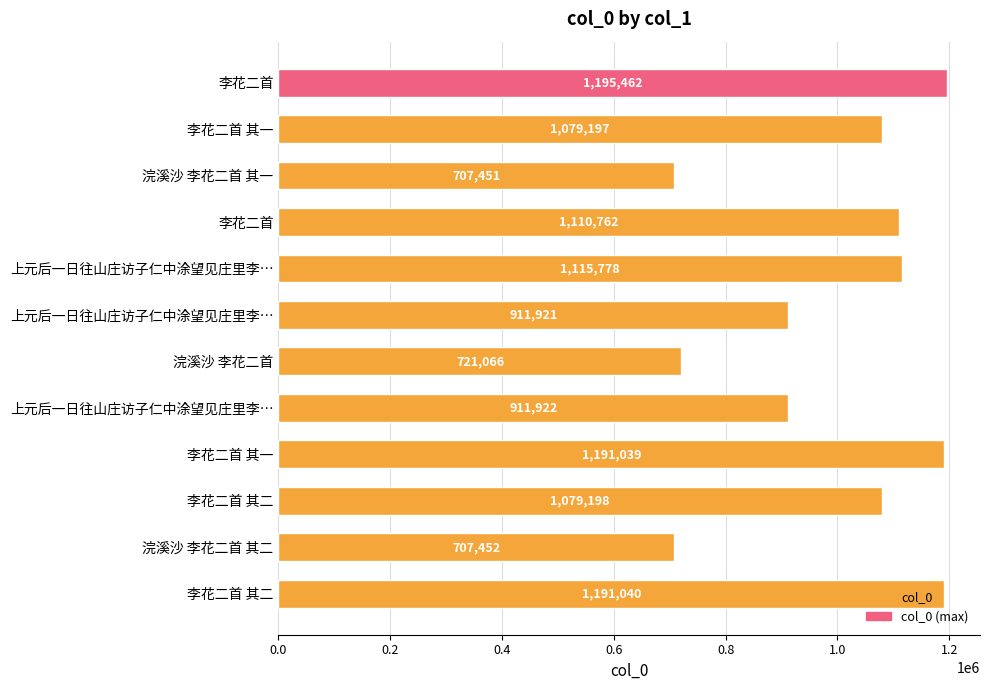

What is the sum of the values at 李花二首 其二 and 李花二首 其一?

2158395